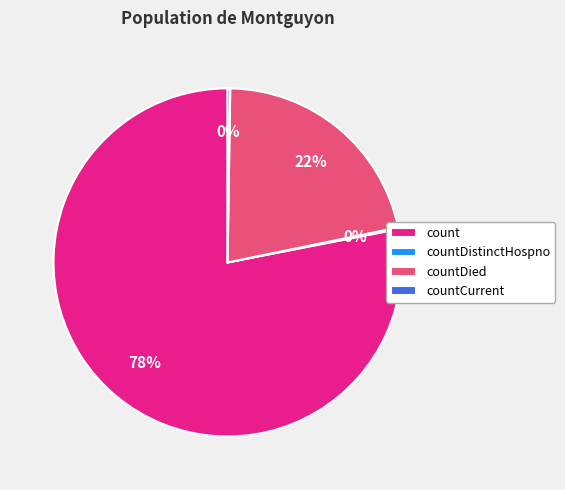

To the nearest percent, what is the combined percentage of count and countDied?

100%